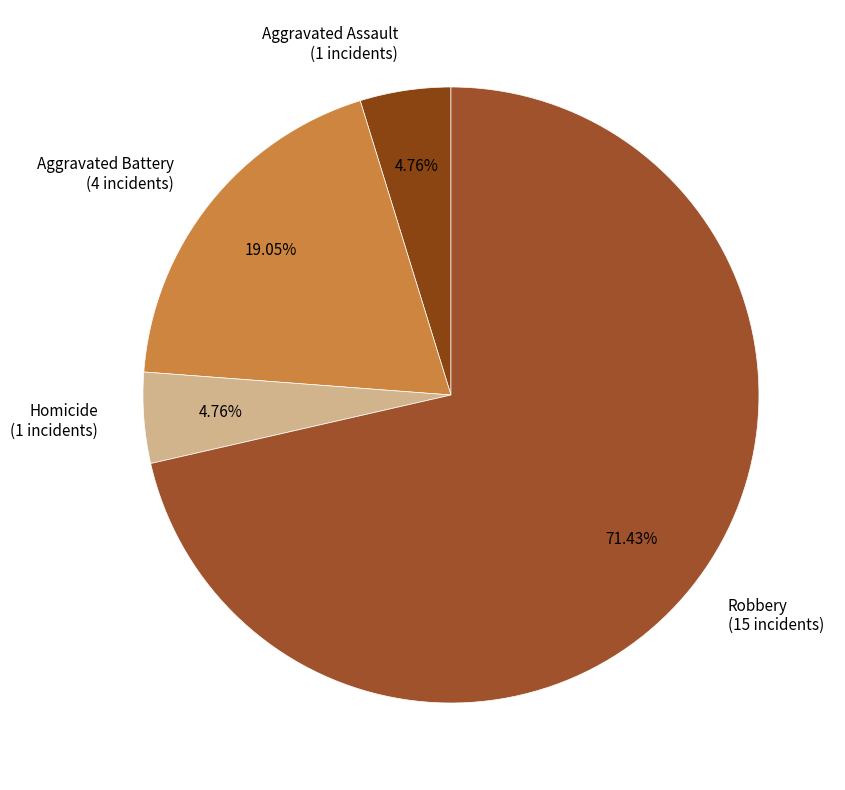

To the nearest percent, what is the combined percentage of Aggravated Battery and Homicide?

24%